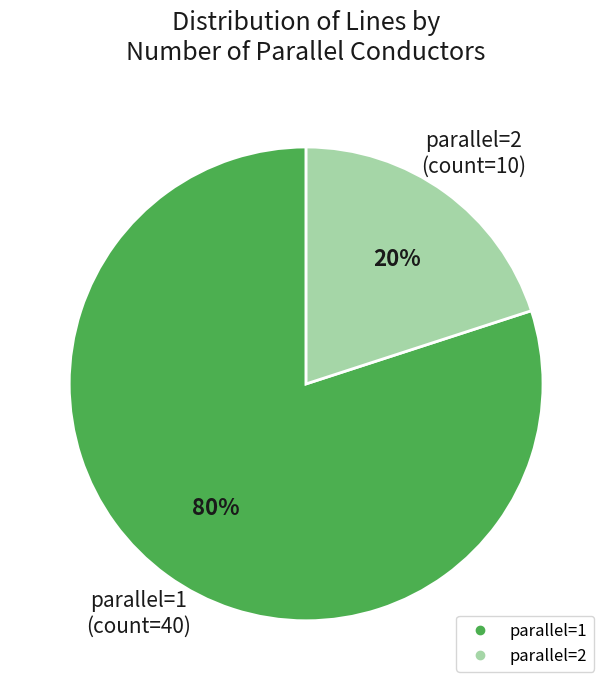

Is there any slice that represents more than half of the pie?

Yes